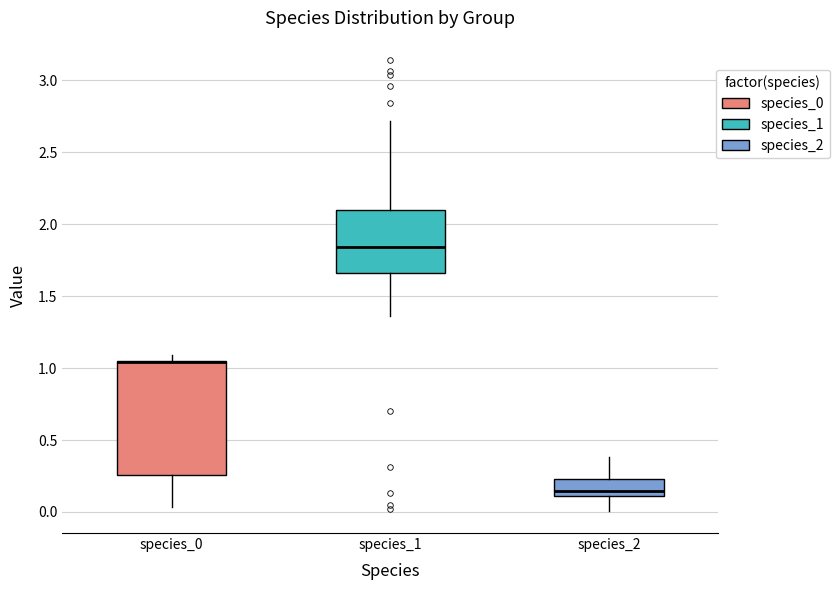

Where is the lower edge of the box for species_0 on the y-axis? The values are not printed on the chart, so give them approximately, as read against the axis.

0.25